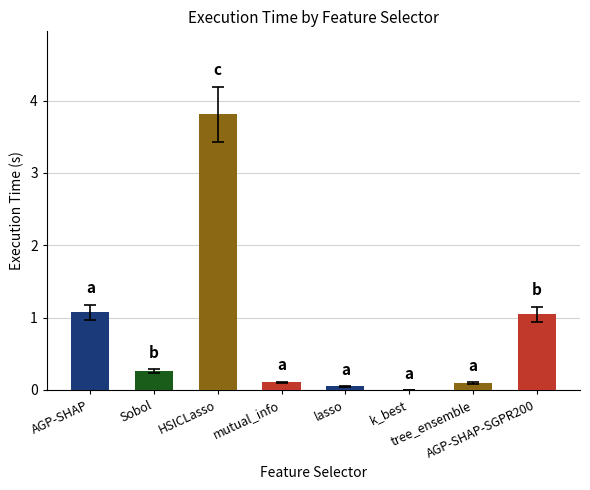

What is the label of the 7th bar from the right?

Sobol